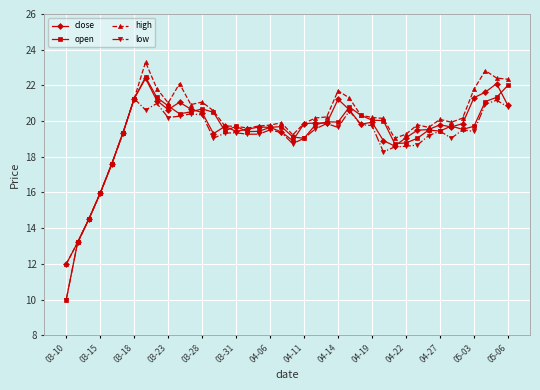

What is the lowest value of the open series?

10.0